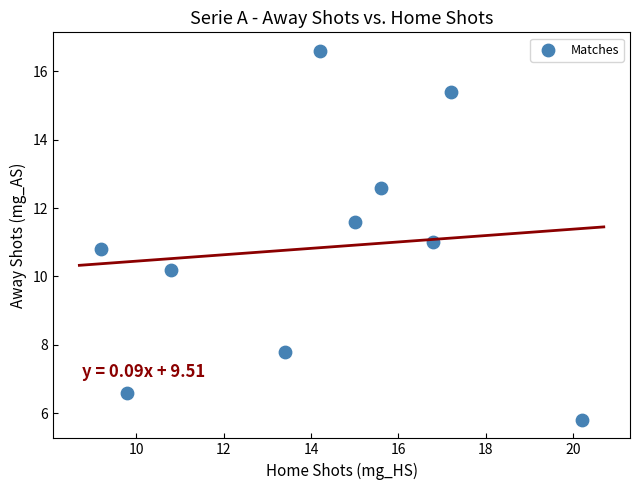

What is the range of X values (max minus min)?

11.0